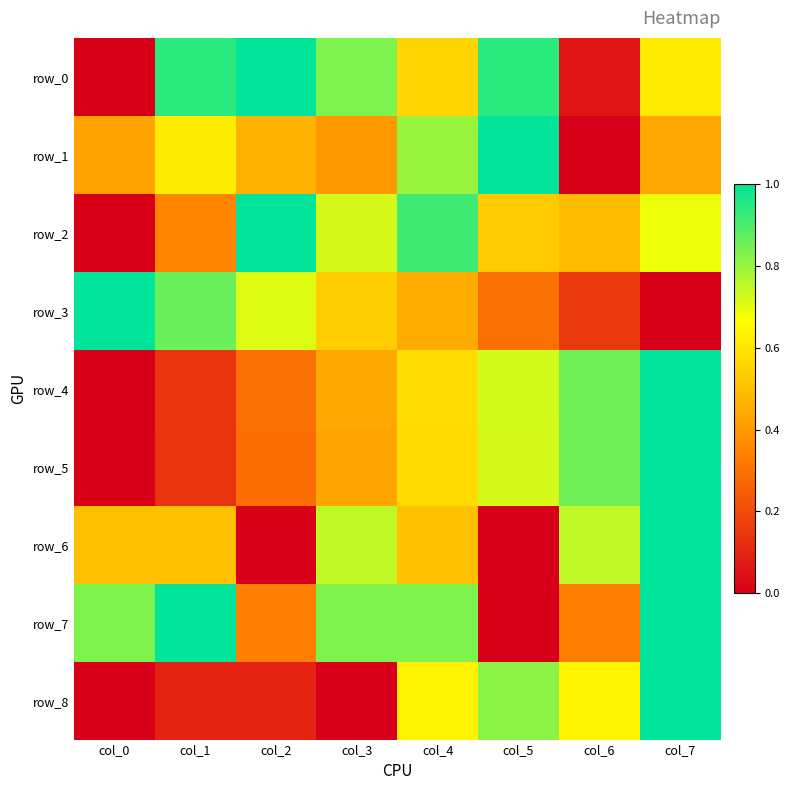

What is the approximate value of row_1 at col_2?

0.5